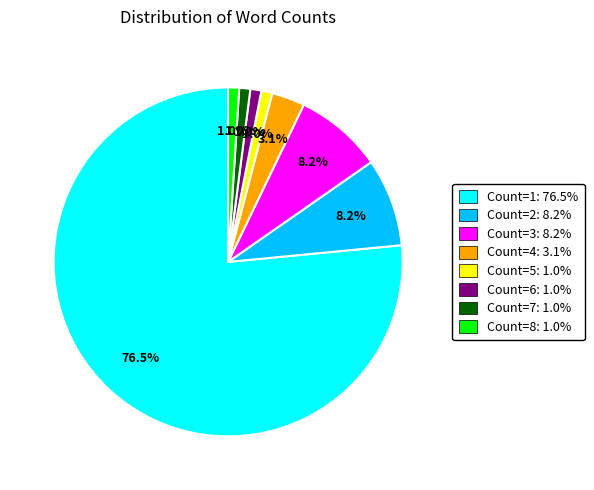

Is Count=6 the majority of the pie?

No